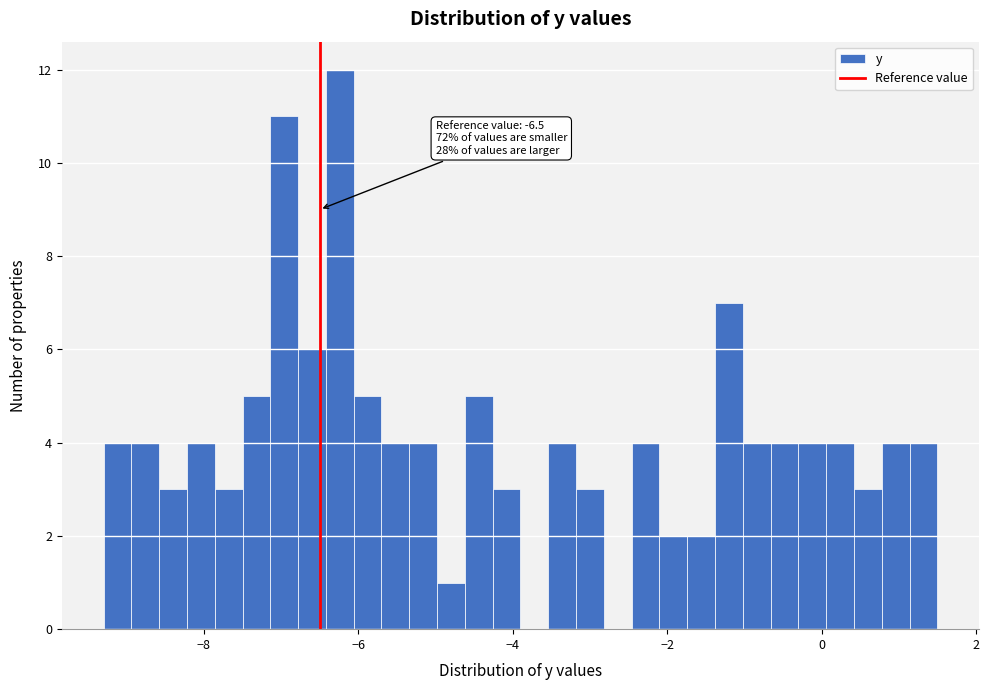

Around what value on the x-axis is the tallest bar? Give the approximate position of its centre, as read against the axis.

-6.2